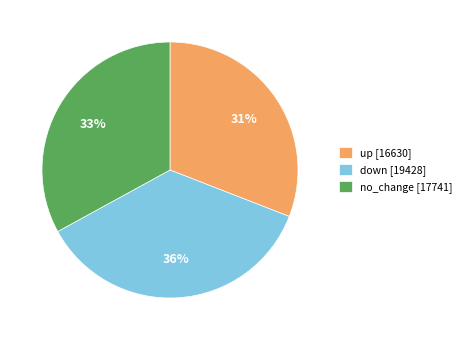

To the nearest percent, what is the difference between the largest and smallest slice percentages?

5%